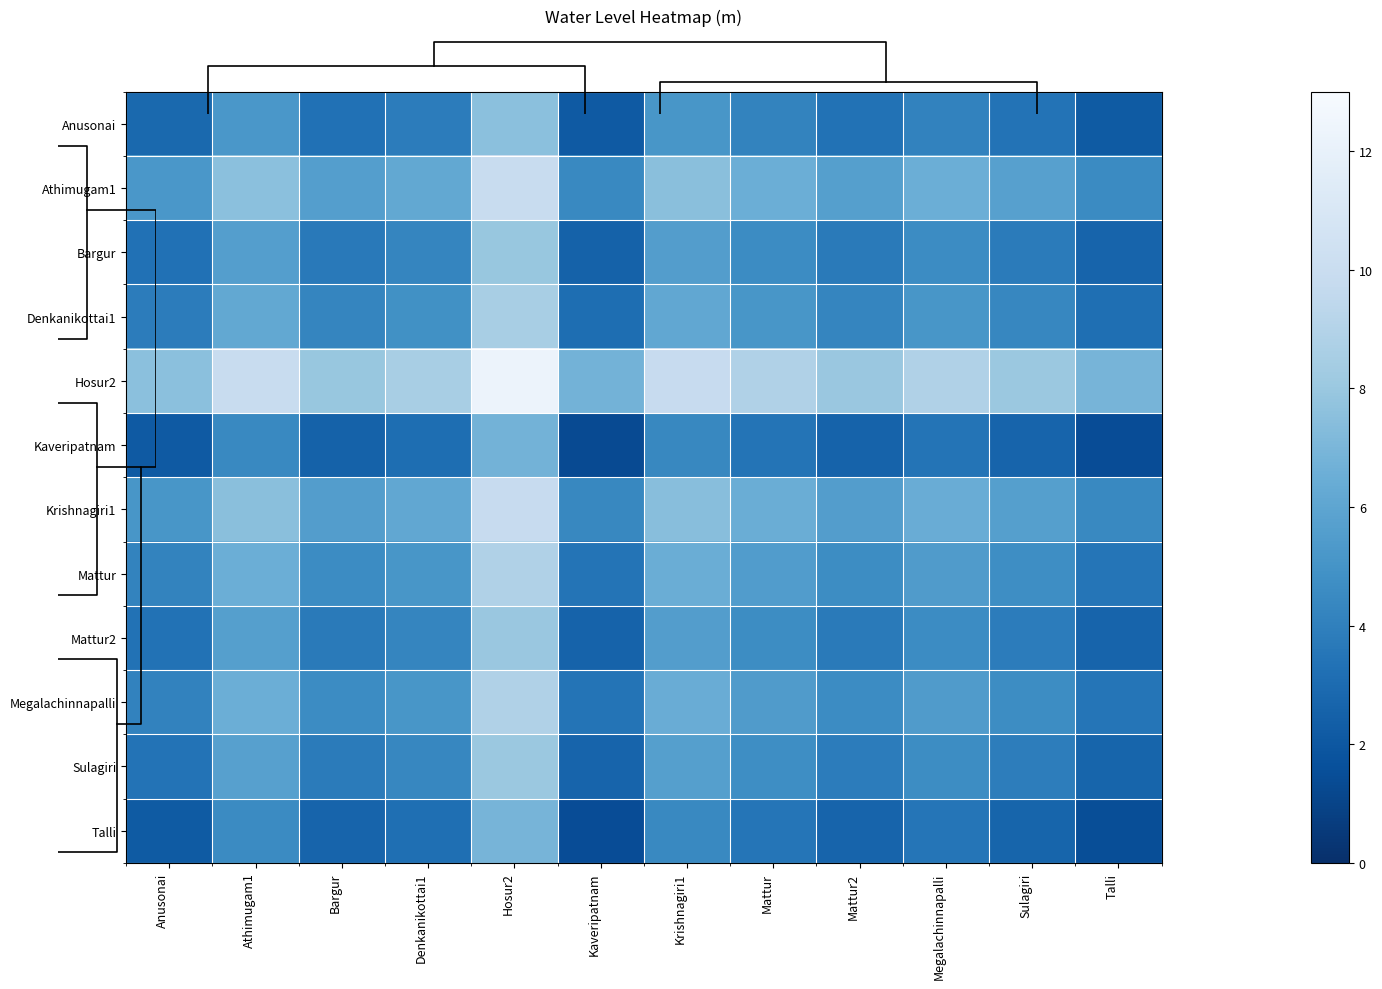

How many distinct data groups are displayed?

12